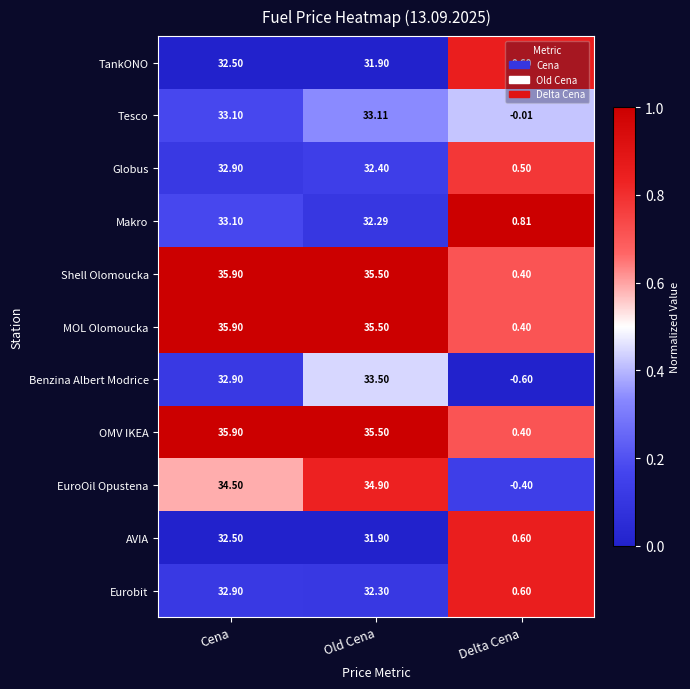

At how many categories does at least one series exceed 0?

3